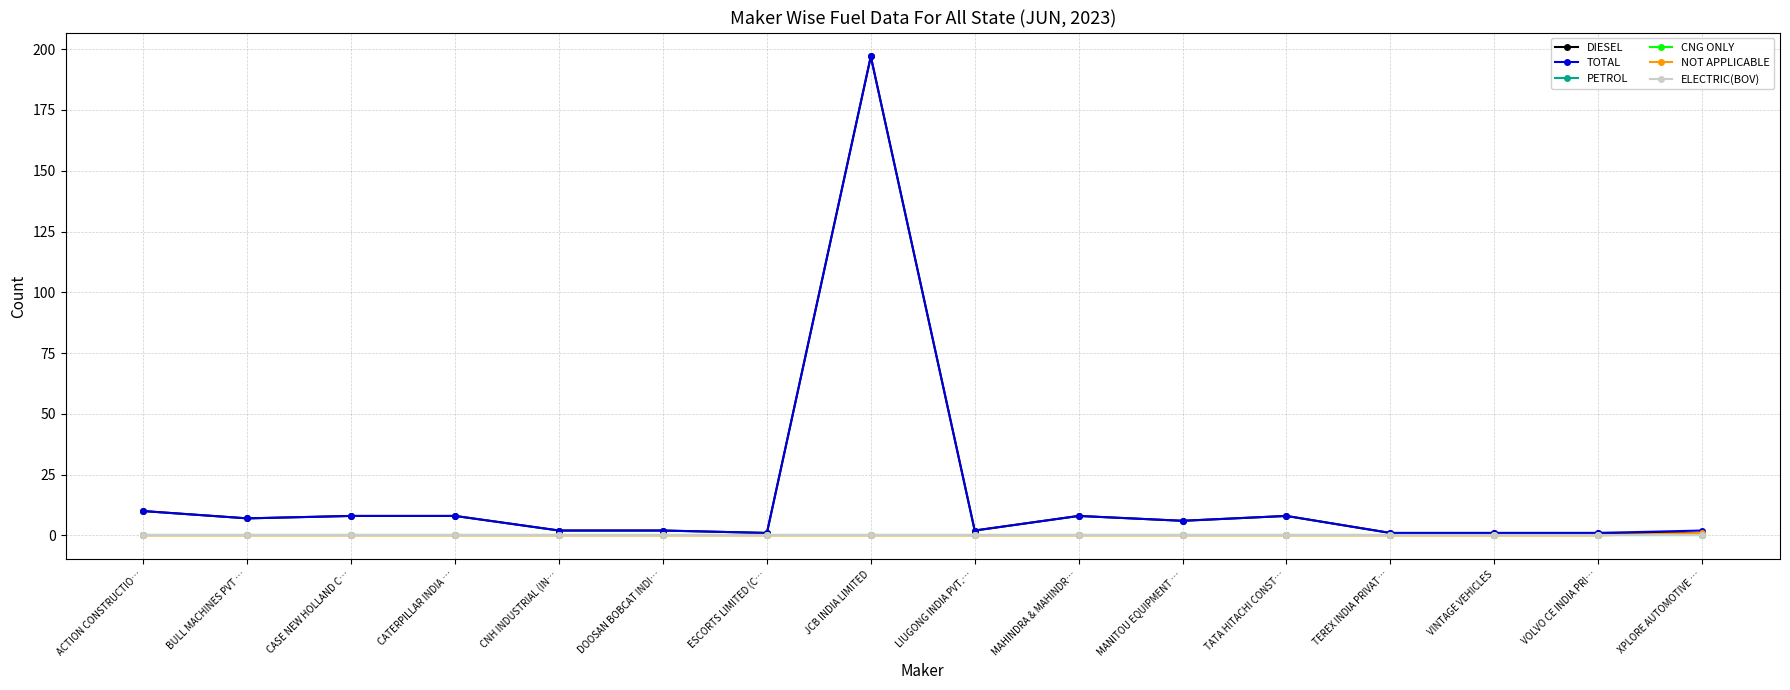

At how many categories does at least one series exceed 22?

1